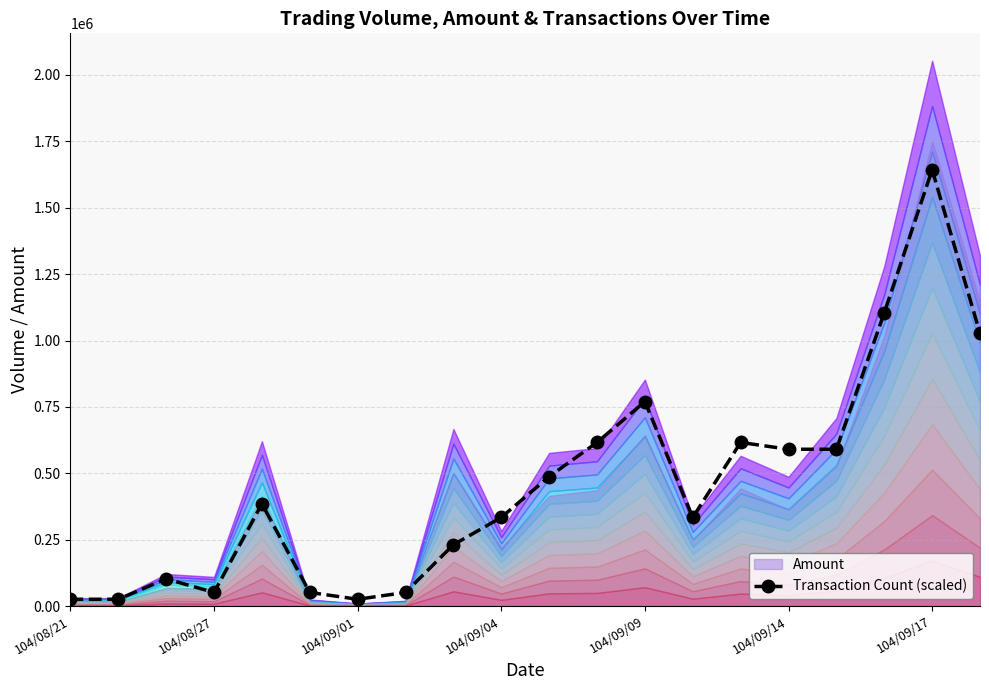

At which label is Transaction Count (scaled) closest to 834437?

104/09/09